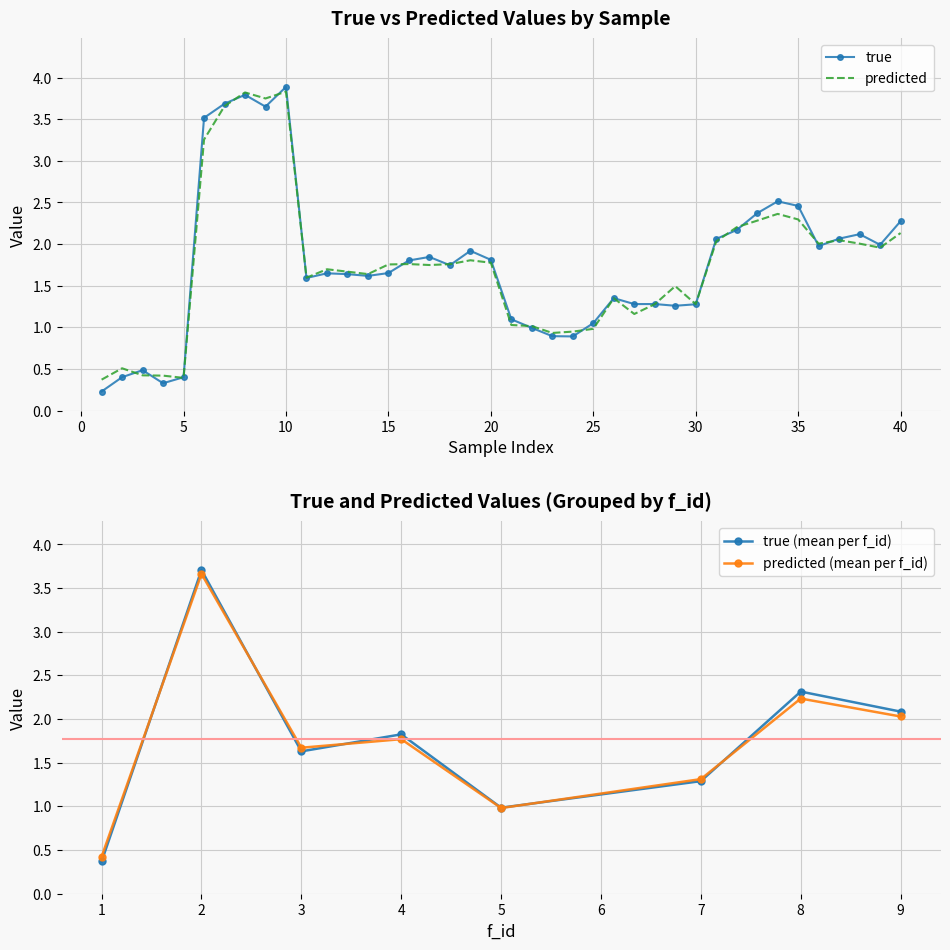

True or false: true has a value of 0.6 at 40.

False